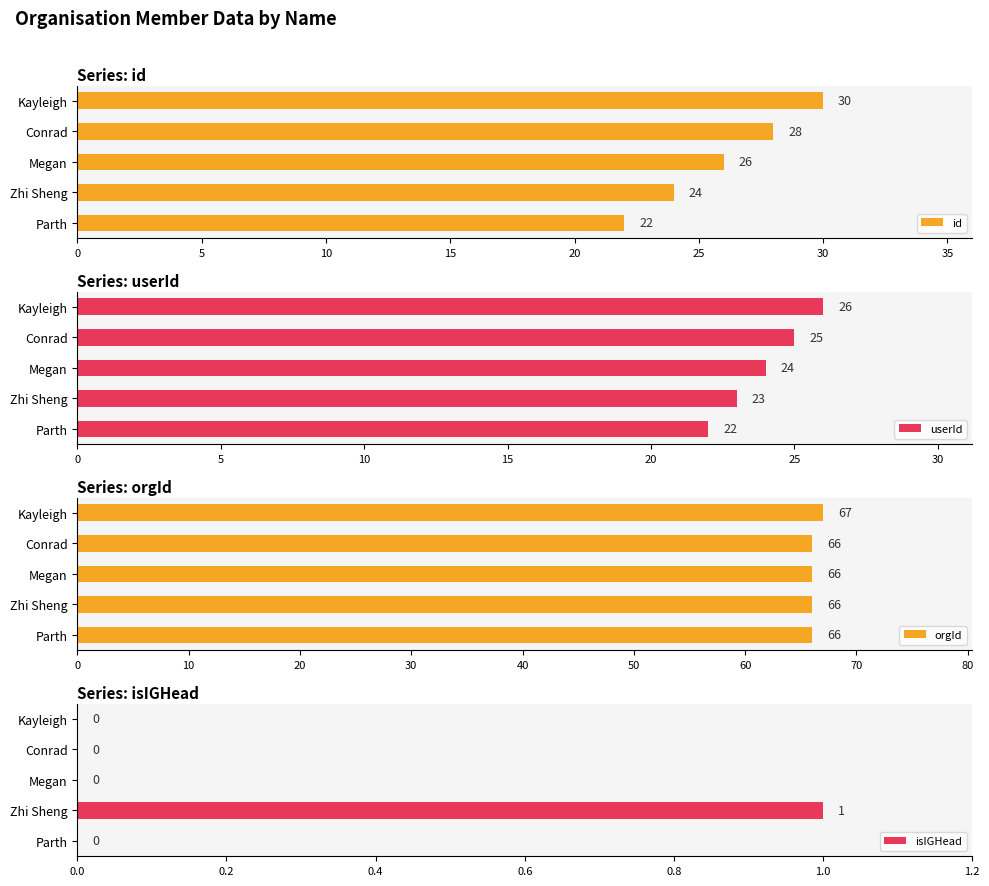

What is the difference between the maximum and second lowest values in the id series?

6